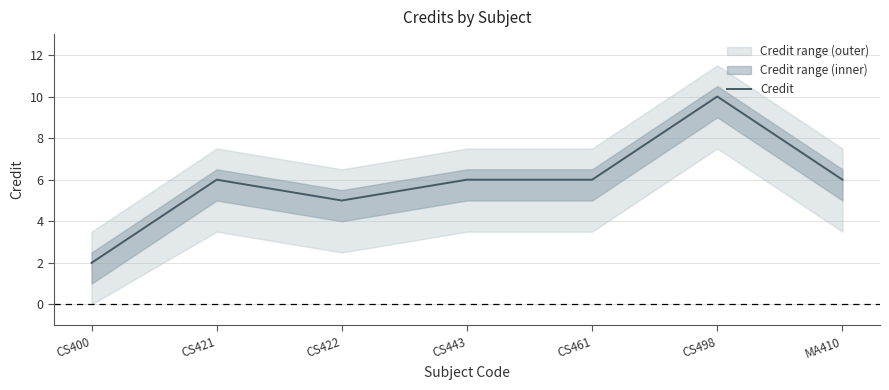

Approximately how many times larger is the value at CS421 compared to MA410?

1.0